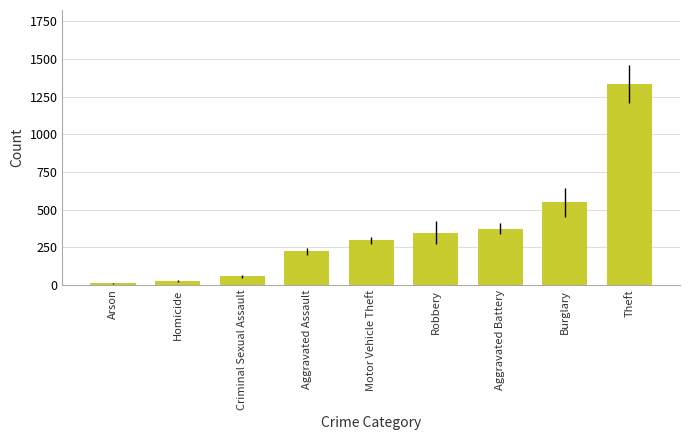

Rank the categories by value from highest to lowest.

Theft, Burglary, Aggravated Battery, Robbery, Motor Vehicle Theft, Aggravated Assault, Criminal Sexual Assault, Homicide, Arson